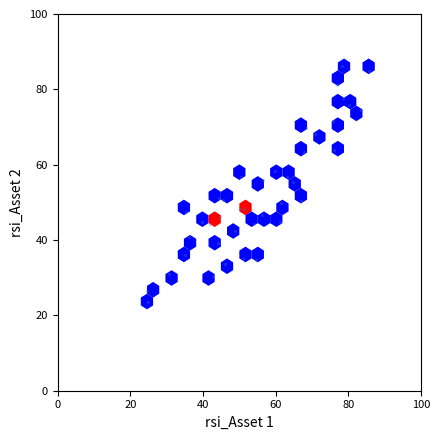

What is the range of Y values (max minus min)?

62.4